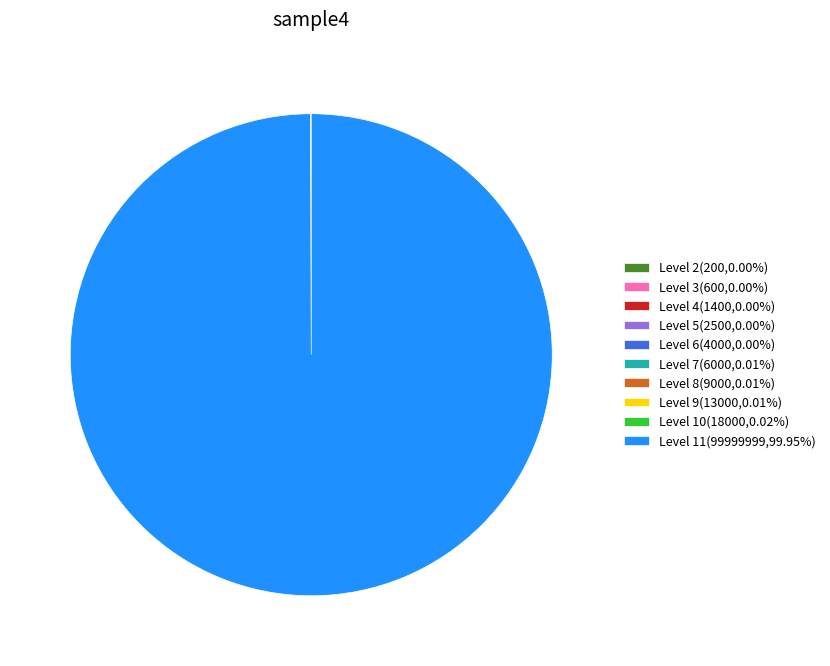

Does any single category account for the majority?

Yes